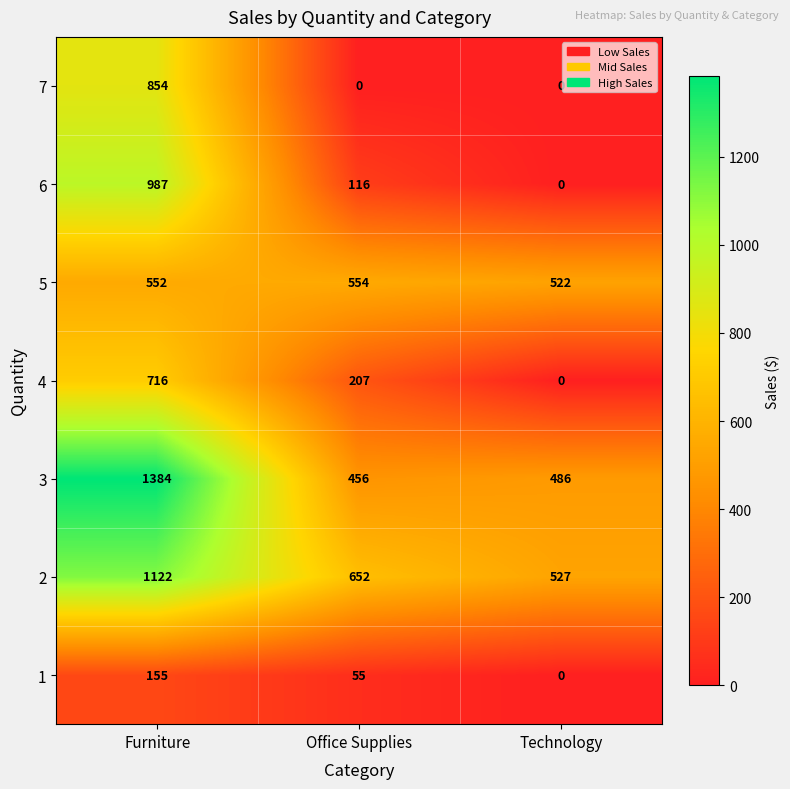

What is the sum of the 1 values at Technology and Office Supplies?

55